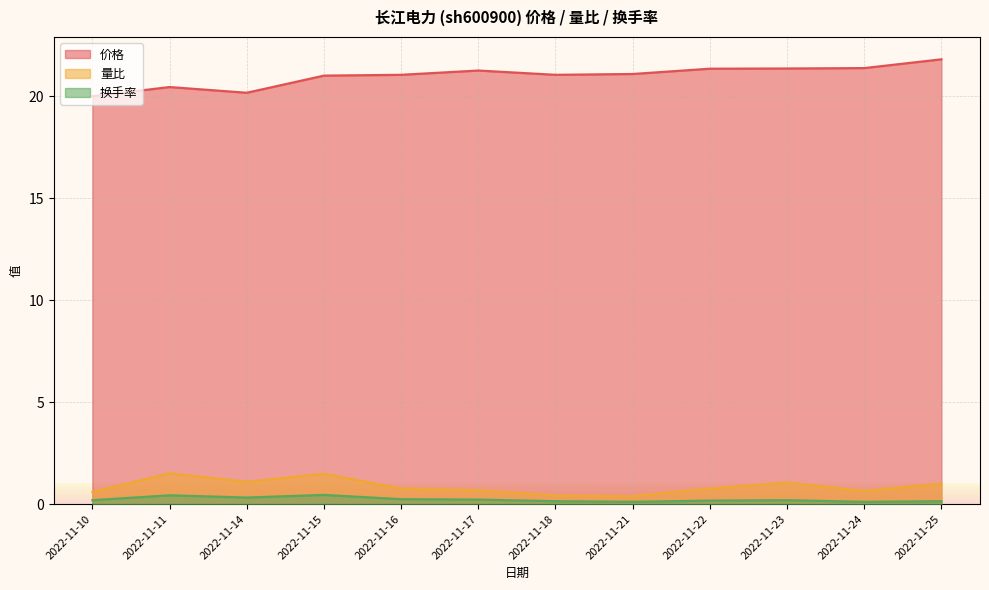

What is the smallest value displayed?

0.1